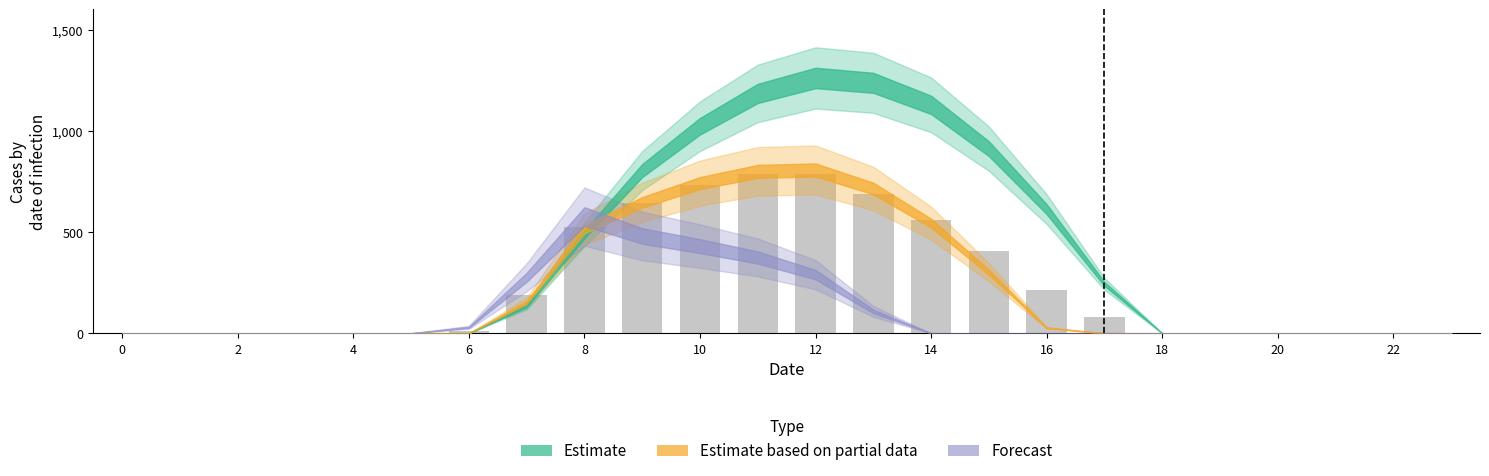

What is the maximum value shown in the chart?

786.6